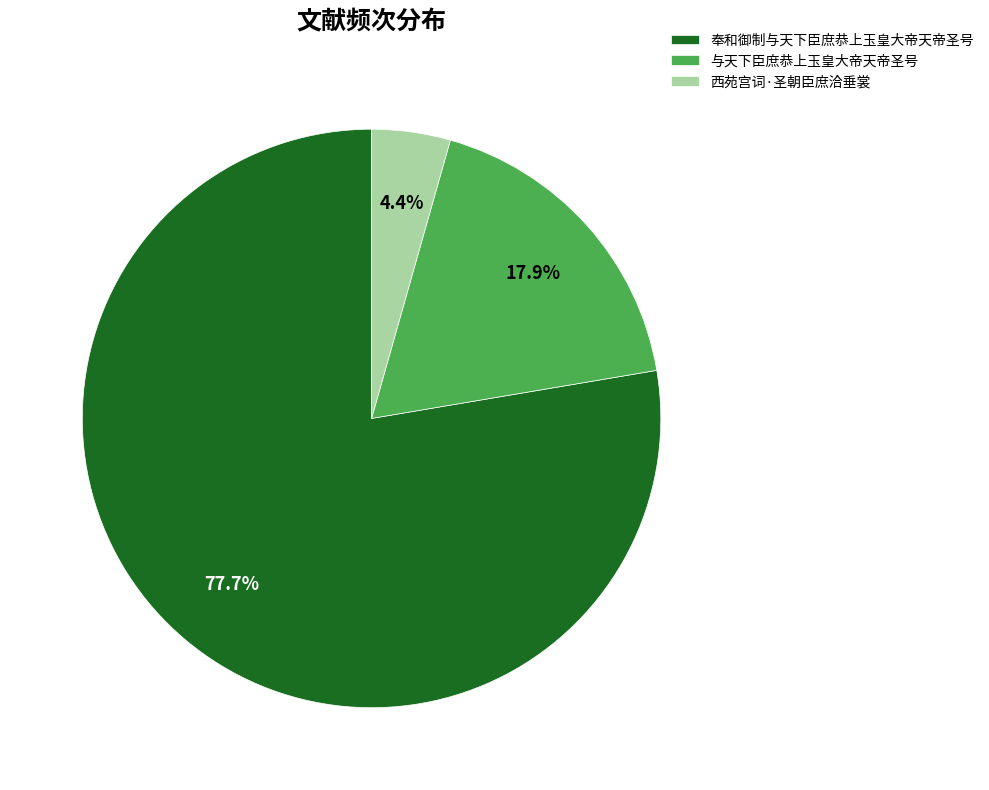

How many segments does this pie chart have?

3